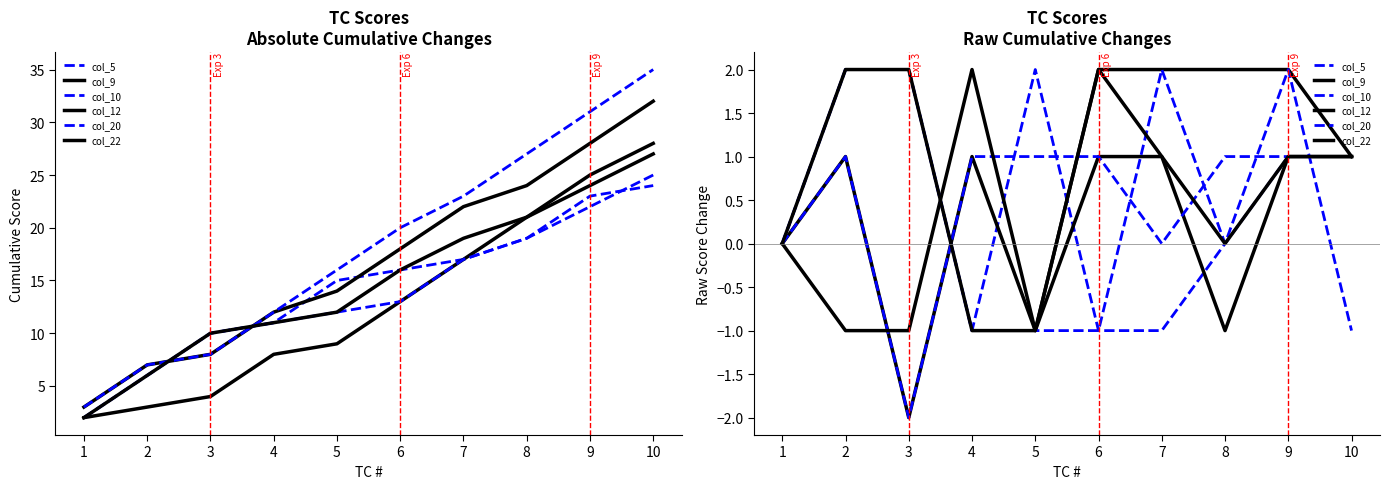

How many times do col_9 and col_20 cross each other?

3